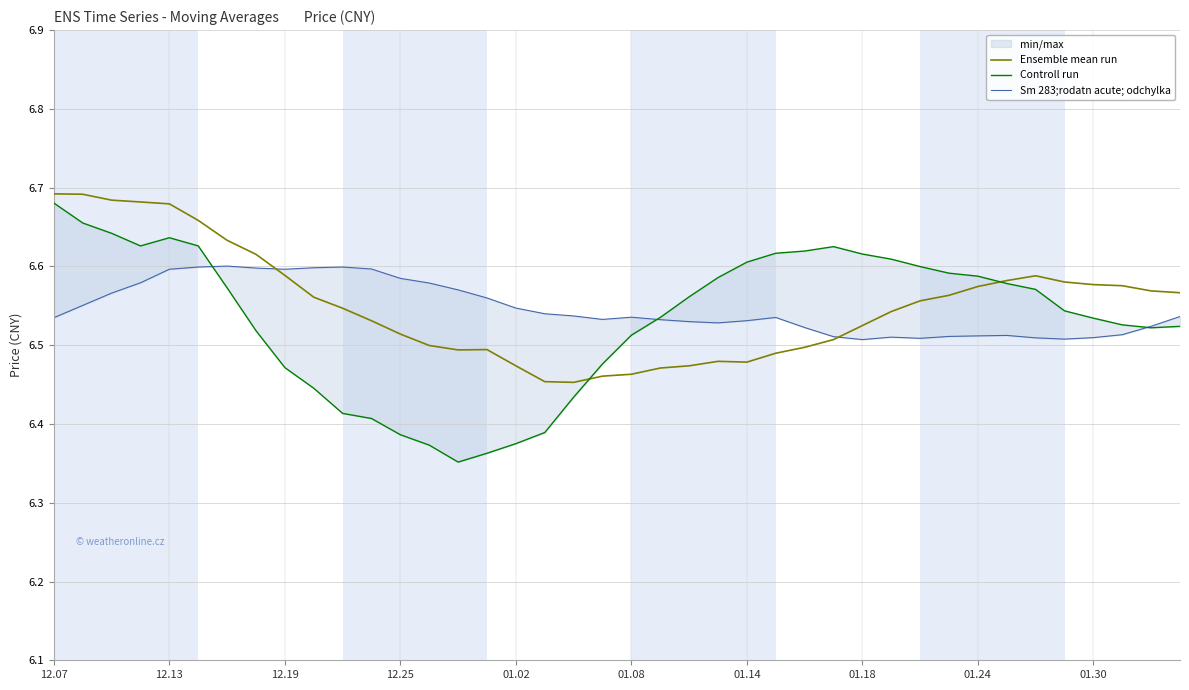

Which label corresponds to the largest value in the chart?

12.07